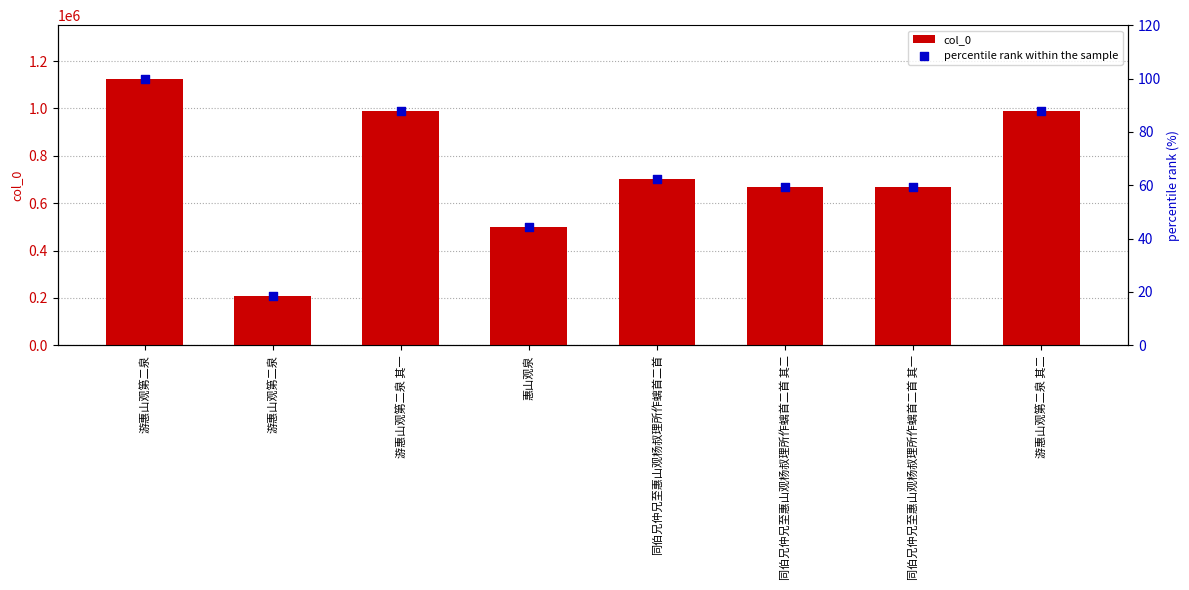

Is the value of percentile rank within the sample at 同伯兄仲兄至惠山观杨叔理所作螭首二首 greater than the value of col_0 at 同伯兄仲兄至惠山观杨叔理所作螭首二首?

No